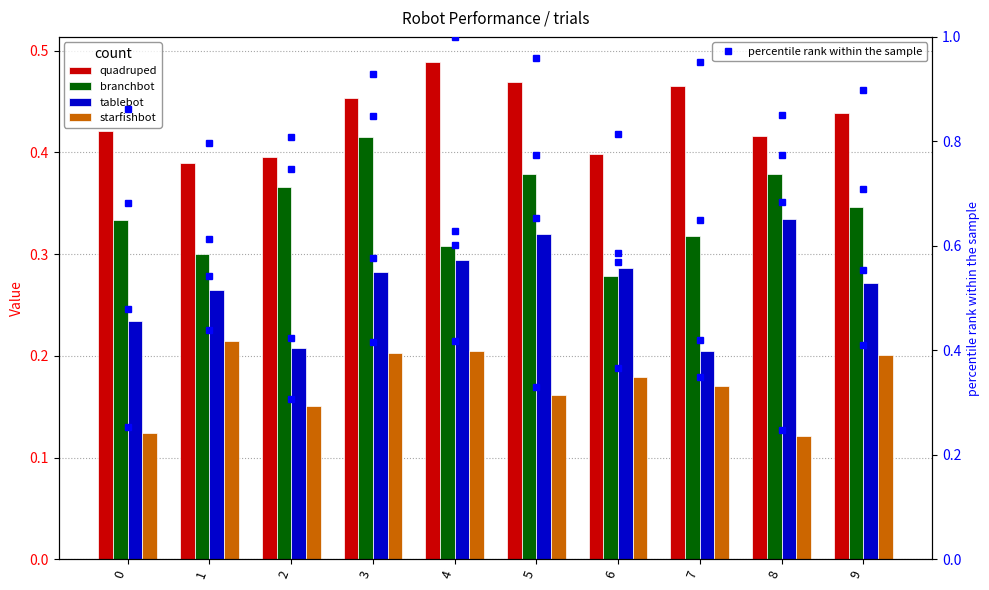

At how many categories does at least one series exceed 0?

10